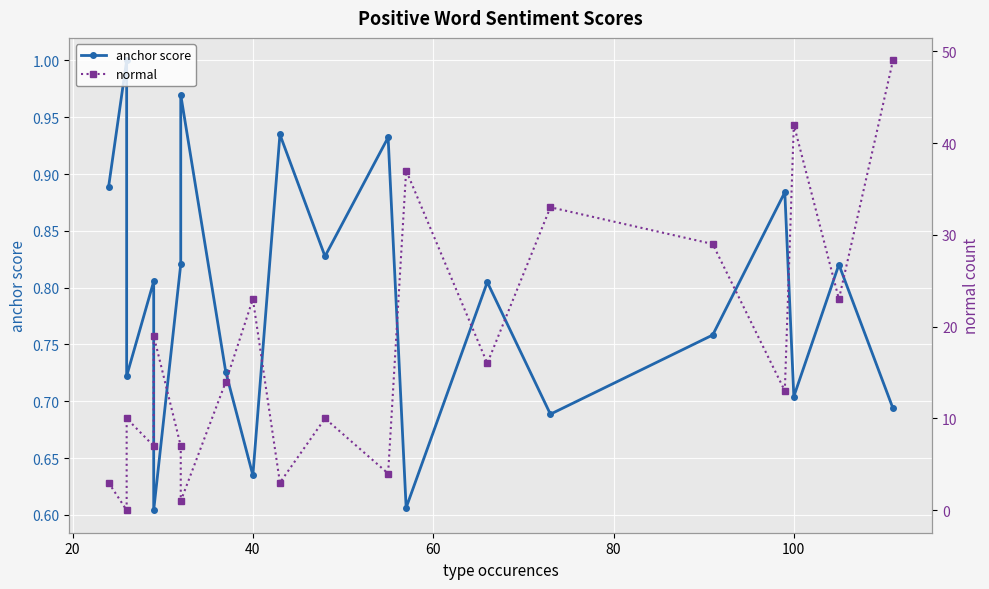

Rank the series by their average value, from lowest to highest.

anchor score, normal